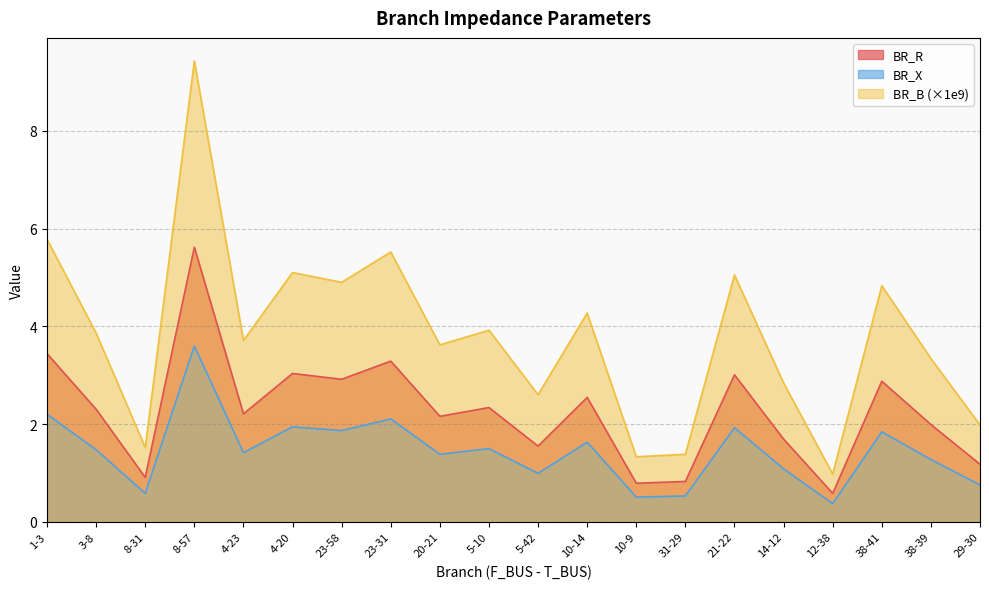

Reading left to right, list all the values displayed in this chart.

BR_R: 1-3=3.4	3-8=2.3	8-31=0.9	8-57=5.6	4-23=2.2	4-20=3.0	23-58=2.9	23-31=3.3	20-21=2.2	5-10=2.3	5-42=1.5	10-14=2.5	10-9=0.8	31-29=0.8	21-22=3.0	14-12=1.7	12-38=0.6	38-41=2.9	38-39=2.0	29-30=1.2
BR_X: 1-3=2.2	3-8=1.5	8-31=0.6	8-57=3.6	4-23=1.4	4-20=1.9	23-58=1.9	23-31=2.1	20-21=1.4	5-10=1.5	5-42=1.0	10-14=1.6	10-9=0.5	31-29=0.5	21-22=1.9	14-12=1.1	12-38=0.4	38-41=1.8	38-39=1.3	29-30=0.8
BR_B: 1-3=5.8	3-8=3.9	8-31=1.5	8-57=9.4	4-23=3.7	4-20=5.1	23-58=4.9	23-31=5.5	20-21=3.6	5-10=3.9	5-42=2.6	10-14=4.3	10-9=1.3	31-29=1.4	21-22=5.0	14-12=2.8	12-38=1.0	38-41=4.8	38-39=3.3	29-30=2.0